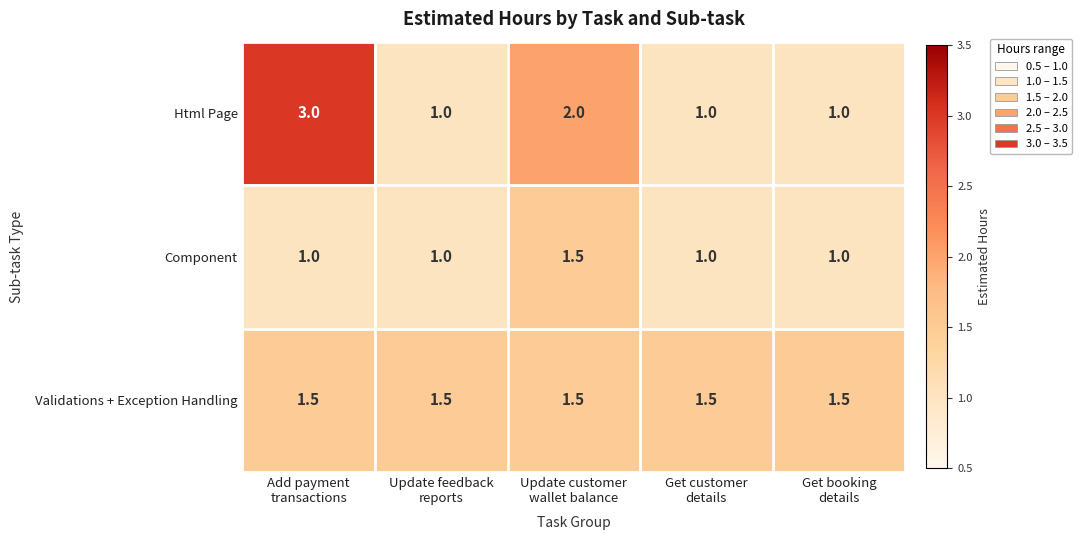

Which series has the widest spread of values?

Html Page